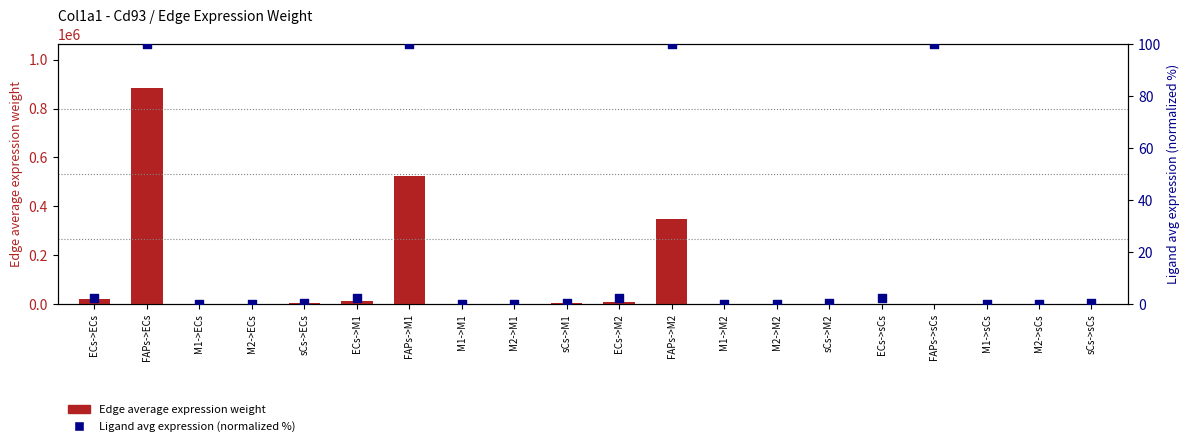

At which category is the sum across all series the highest?

FAPs->ECs